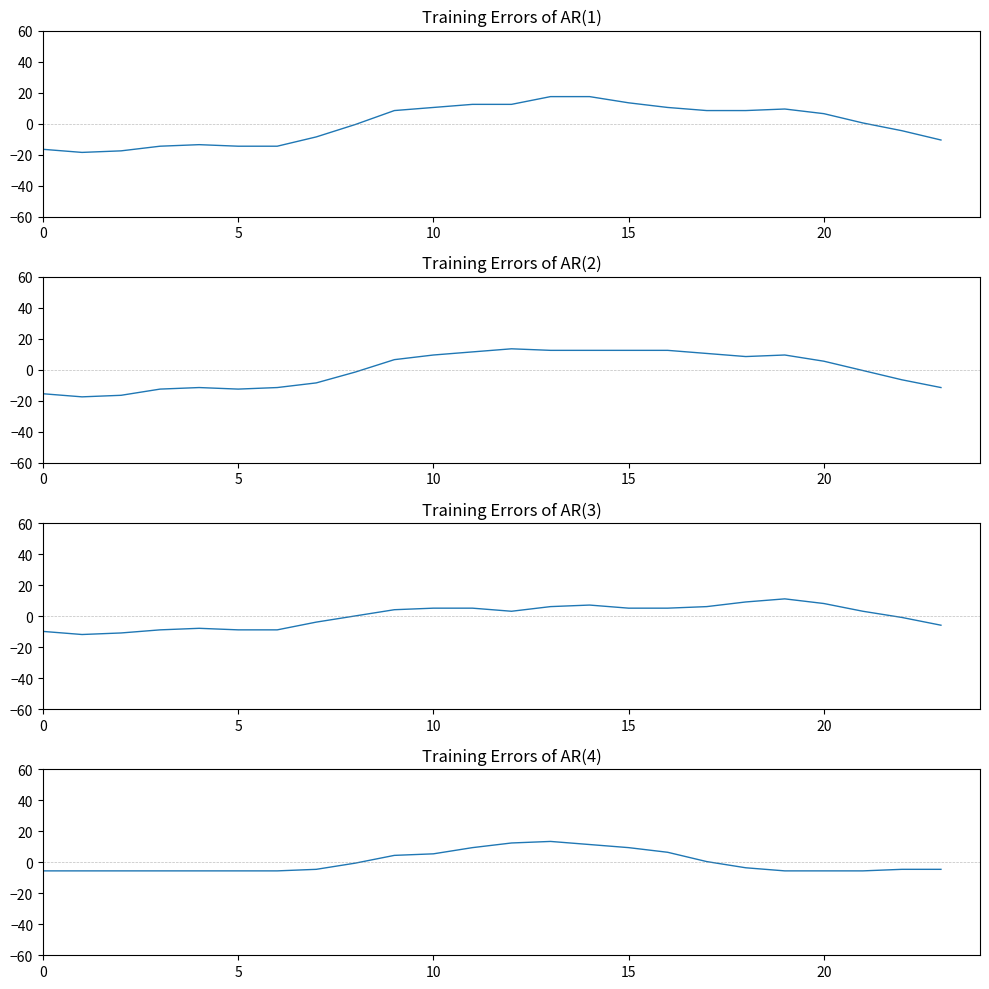

Between 7 and 15, which is larger?

15